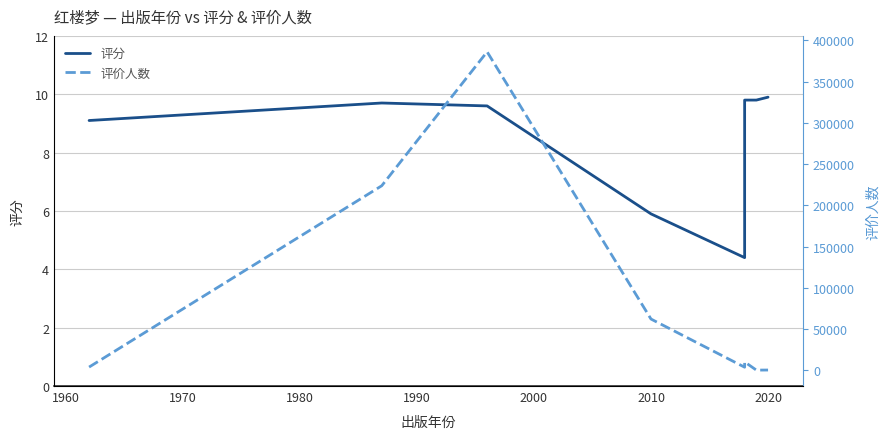

What is the average value of the 评价人数 series?

86439.8